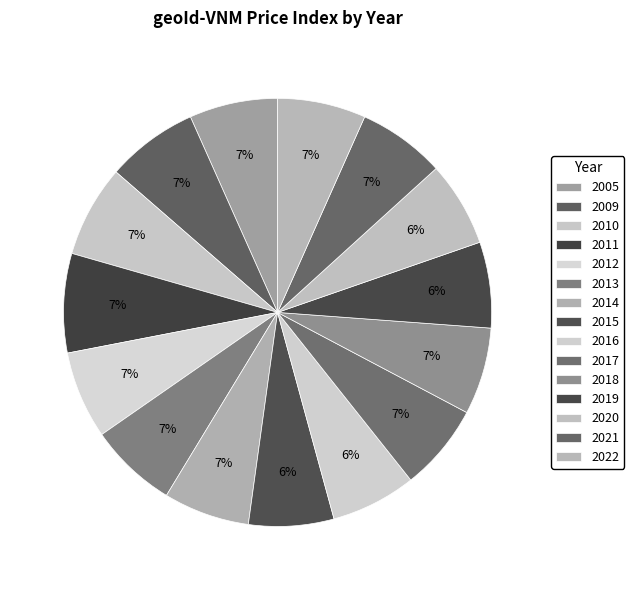

To the nearest percent, what is the difference between the largest and smallest slice percentages?

1%